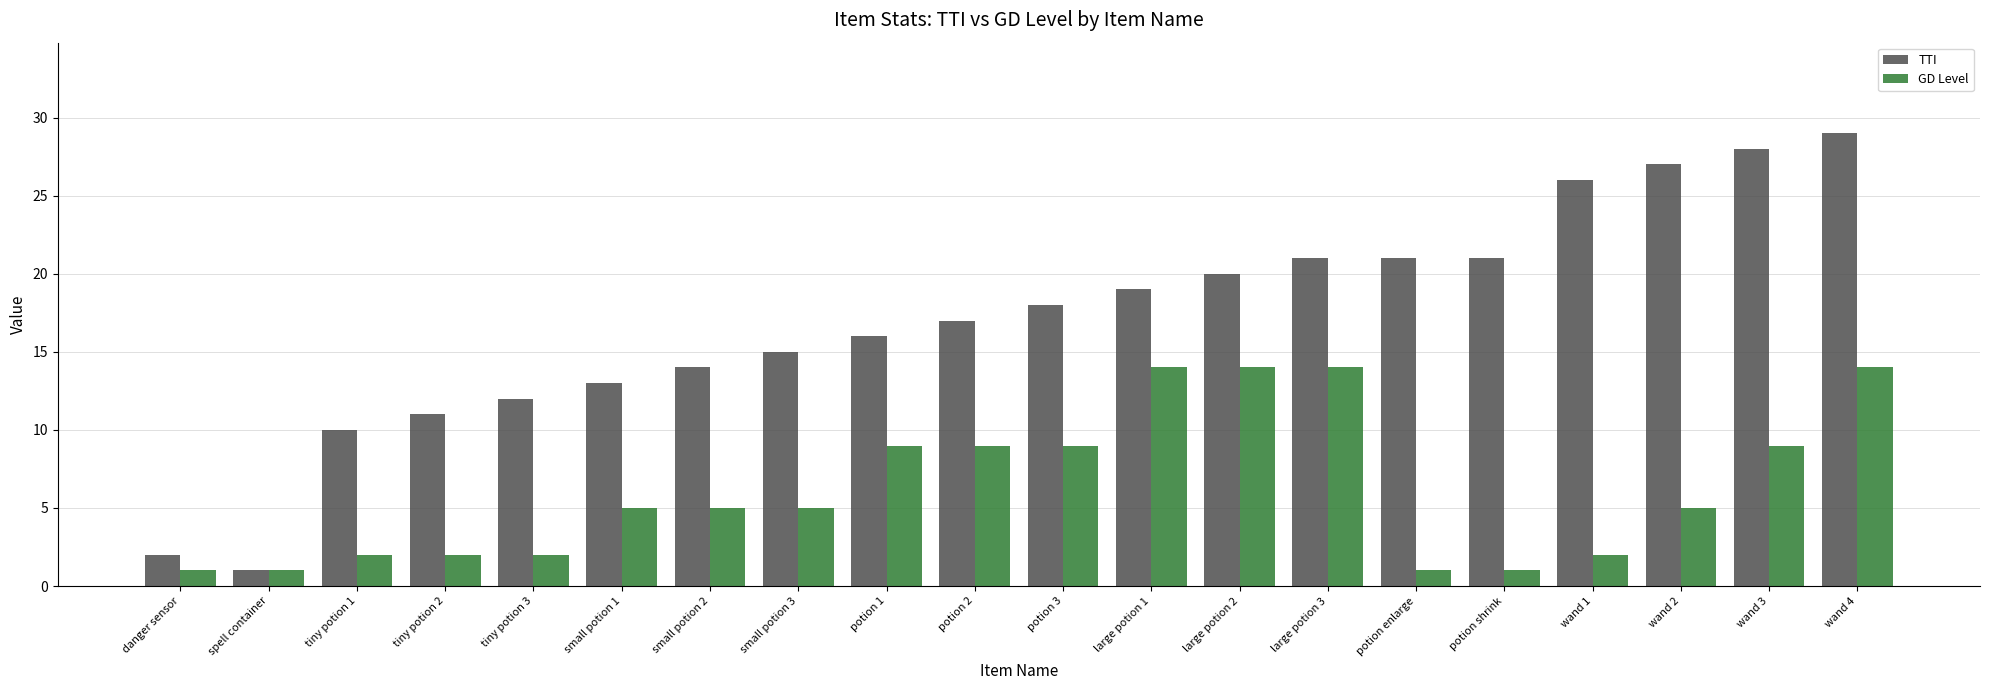

At which label is TTI closest to 15?

small potion 3